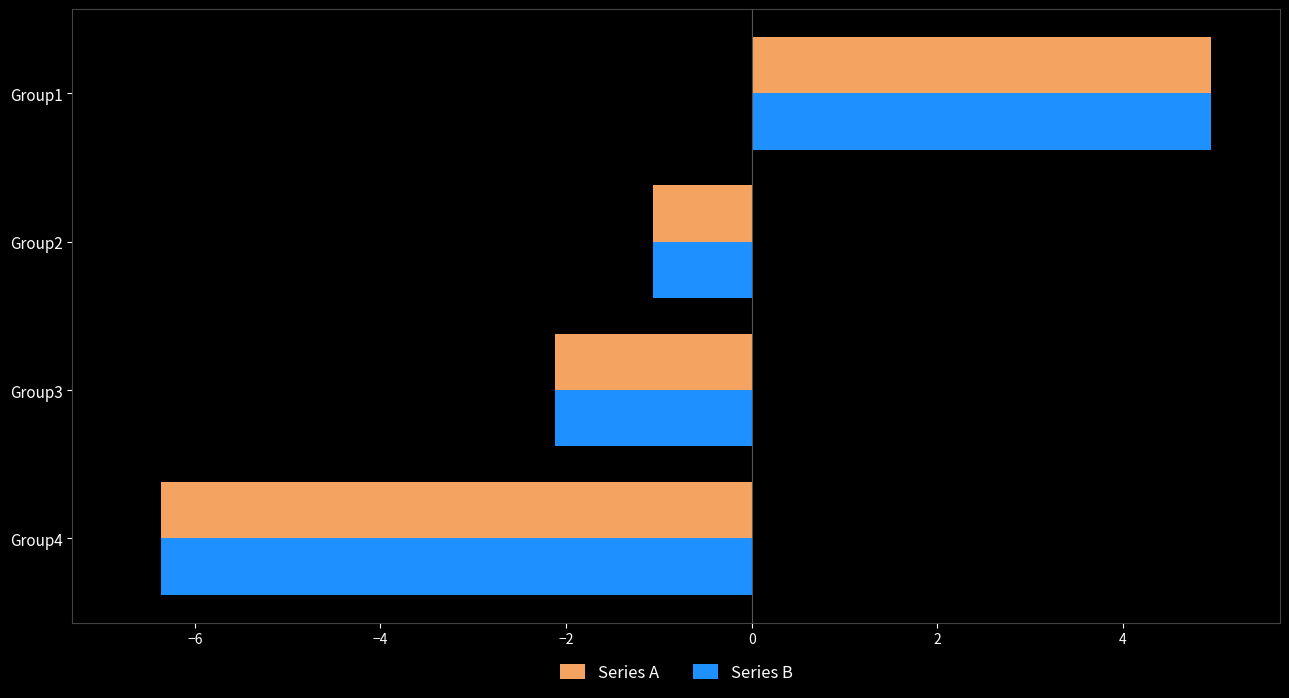

True or false: Series B has a value of -0.3 at Group2.

False